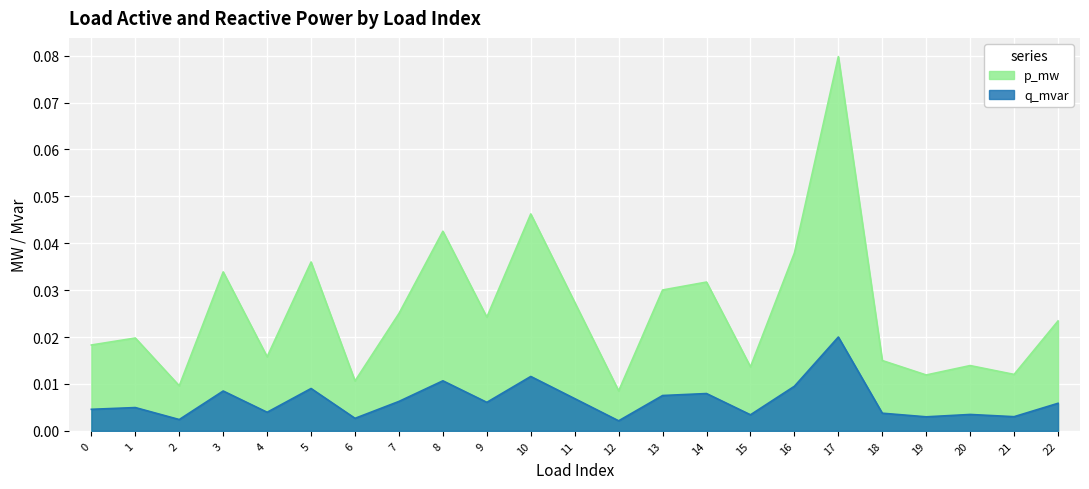

Does the chart display data point markers on the line(s)?

No